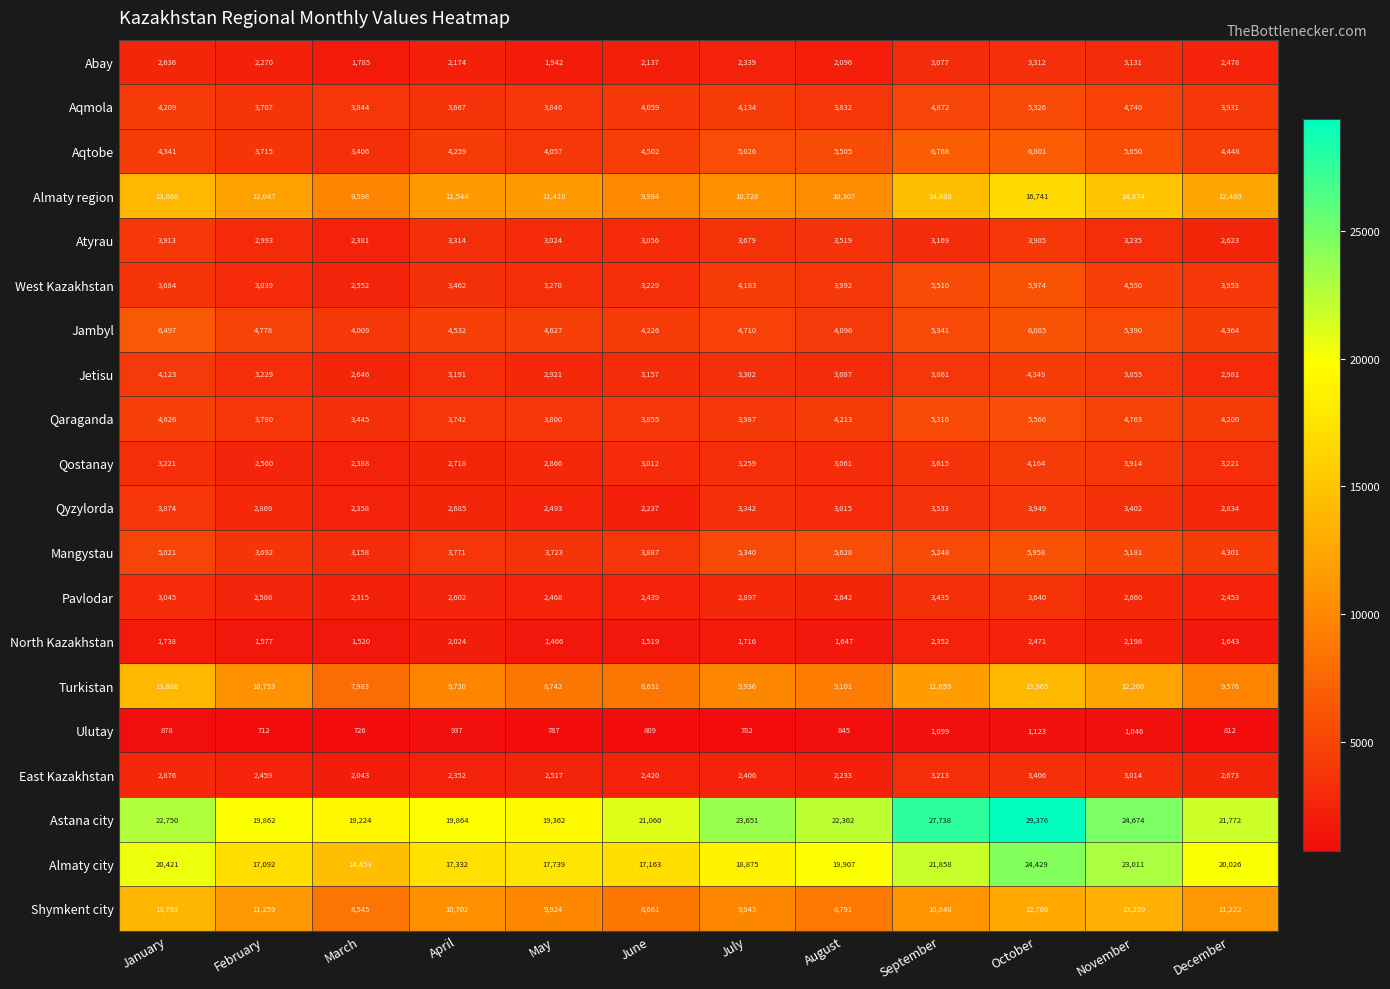

Which series has the largest range (max minus min)?

Astana city